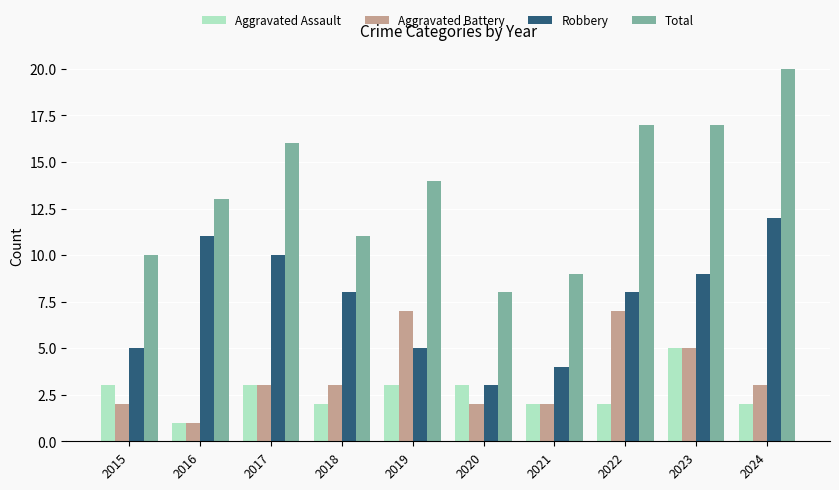

At how many categories does at least one series exceed 18?

1